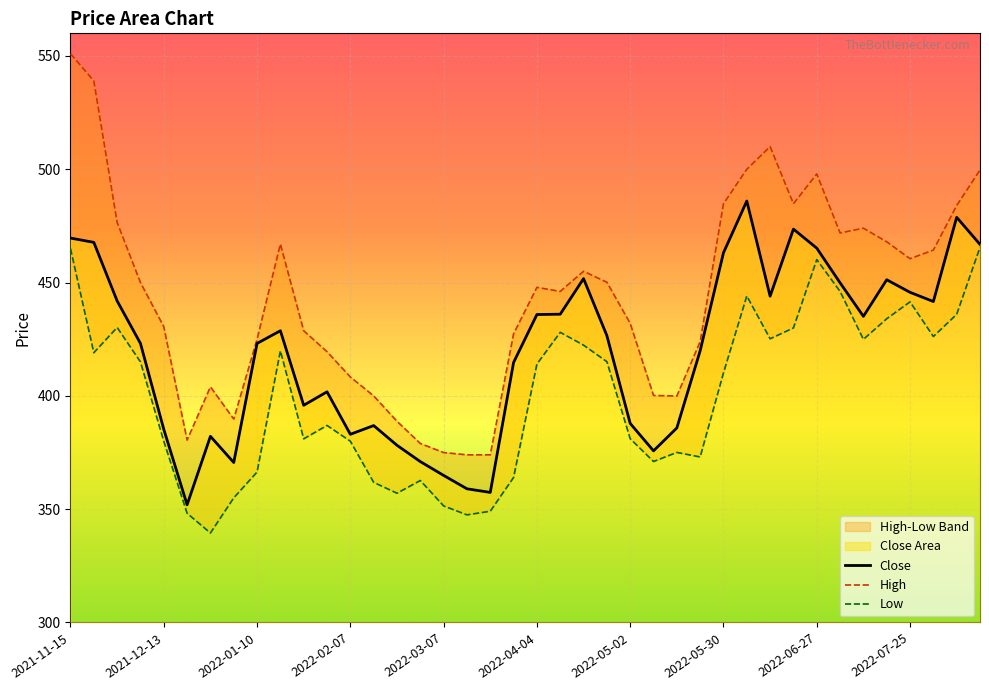

Reading left to right, list all the values displayed in this chart.

Close: 469.6	467.8	441.9	423.1	385.2	352.0	382.1	370.6	423.1	428.8	395.9	401.8	383.0	386.9	378.2	371.0	364.9	359.0	357.4	414.8	435.9	436.0	451.8	426.6	387.9	375.8	385.9	419.9	463.1	486.0	444.0	473.6	465.2	449.9	435.1	451.2	445.7	441.6	478.8	466.9
High: 551.0	539.0	476.5	450.0	430.5	380.5	404.0	389.8	425.0	467.0	428.8	419.5	408.4	400.0	388.8	379.0	375.0	374.0	374.0	427.4	447.9	446.1	455.0	450.1	432.0	400.2	400.0	424.0	484.8	500.0	510.0	484.8	498.0	471.9	474.0	468.0	460.5	464.4	484.0	499.7
Low: 465.0	419.0	430.2	415.0	380.0	348.2	339.5	355.0	366.4	419.9	381.0	387.0	380.0	361.9	357.0	362.6	351.5	347.5	349.1	364.0	414.0	428.0	422.4	415.1	381.1	371.0	375.0	373.0	410.1	444.1	425.2	430.0	460.1	446.1	425.0	434.0	441.5	426.2	436.0	465.5